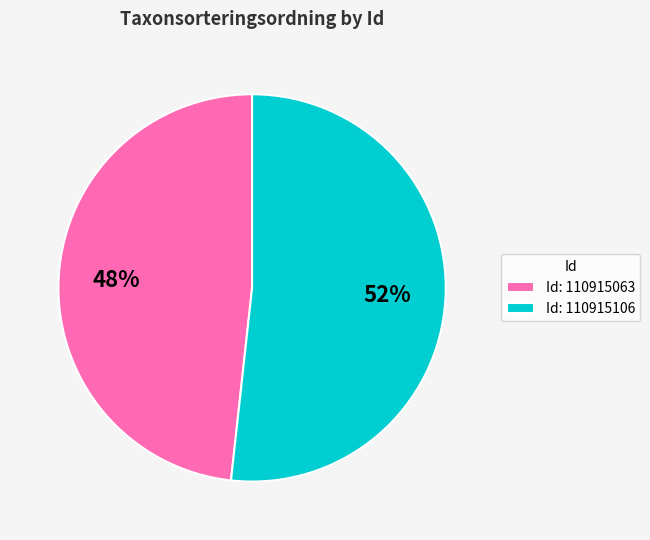

Rank the categories by value from lowest to highest.

Id: 110915063, Id: 110915106